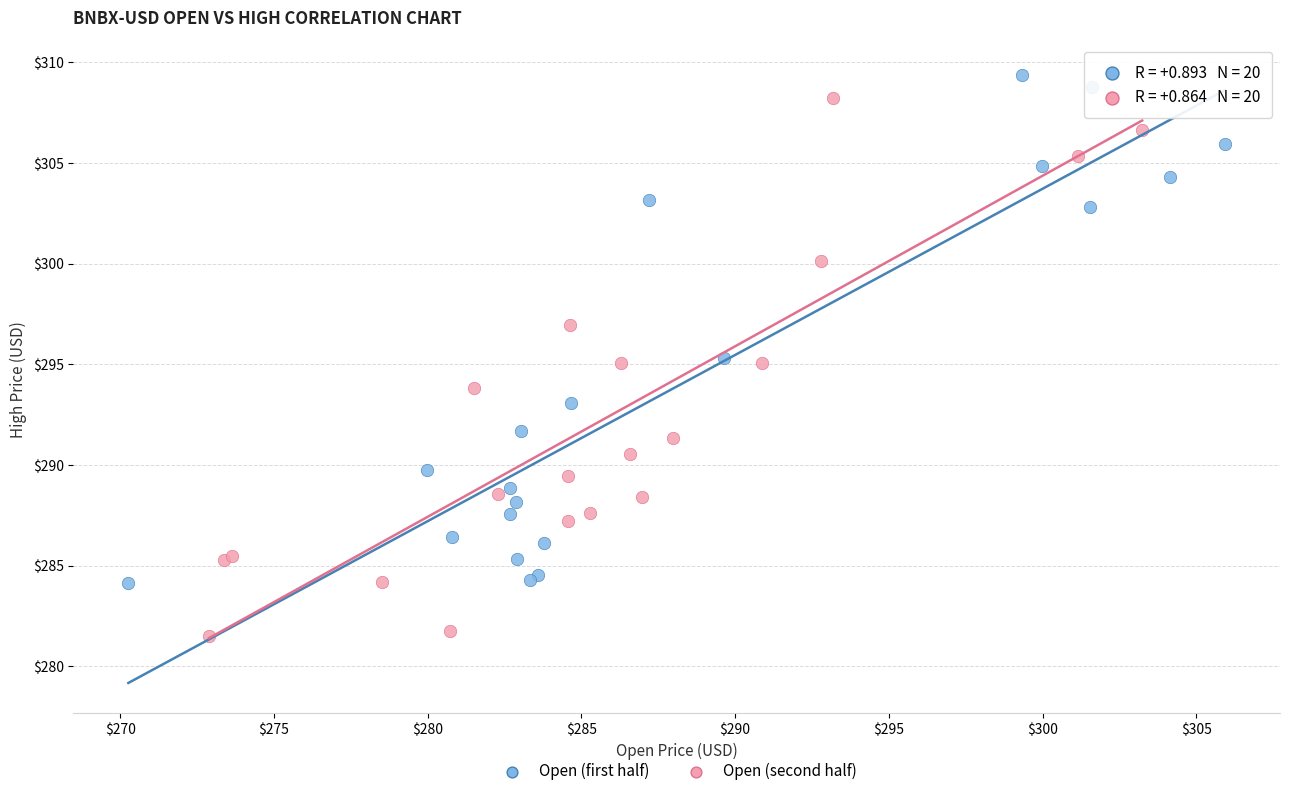

What are all the series names shown in the legend?

Open (first half), Open (second half)